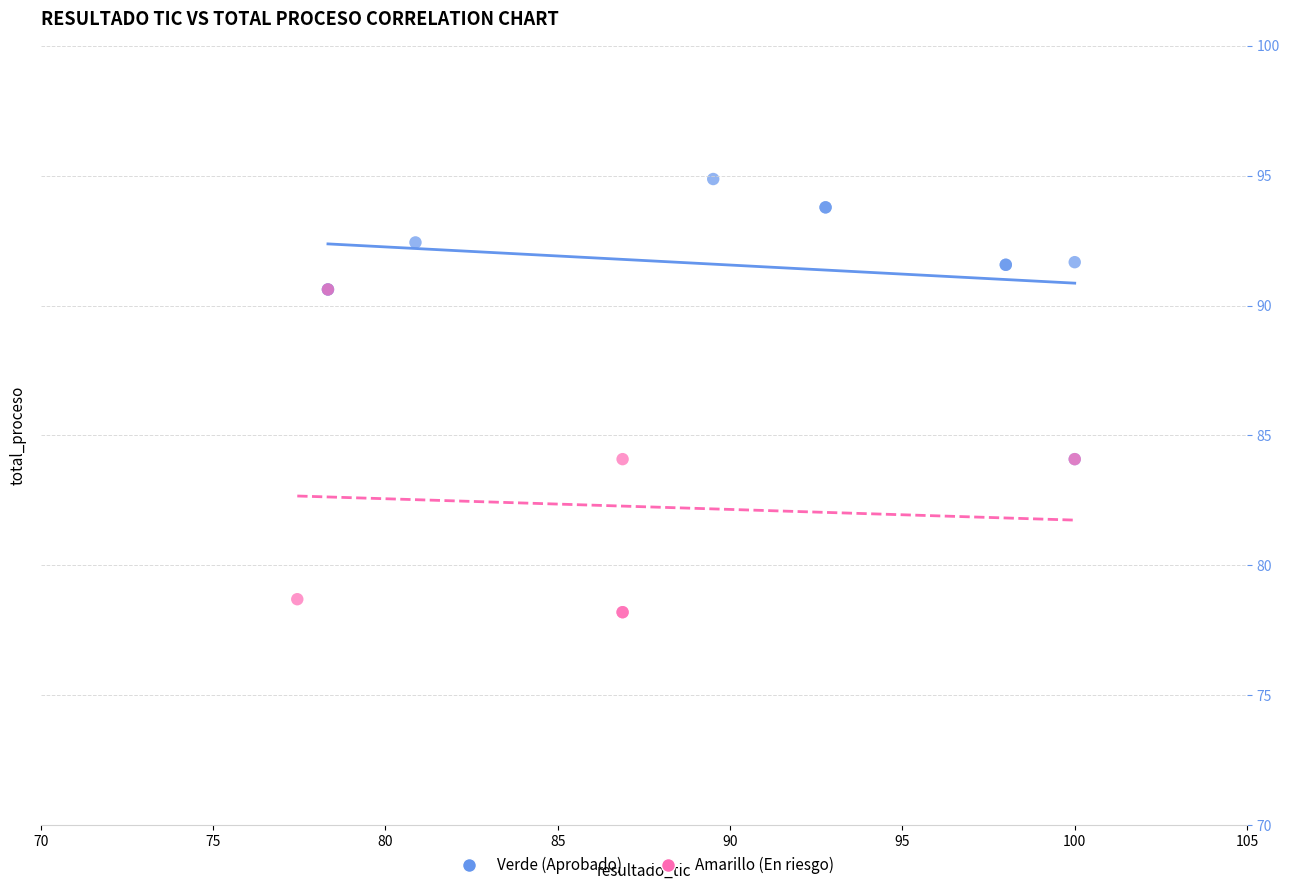

What are all the series names shown in the legend?

Verde (Aprobado), Amarillo (En riesgo)